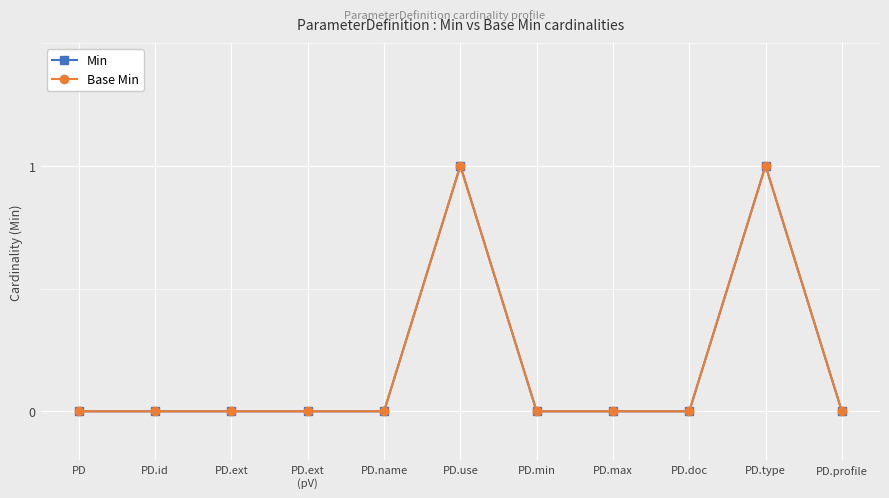

Does the chart have visible grid lines?

Yes